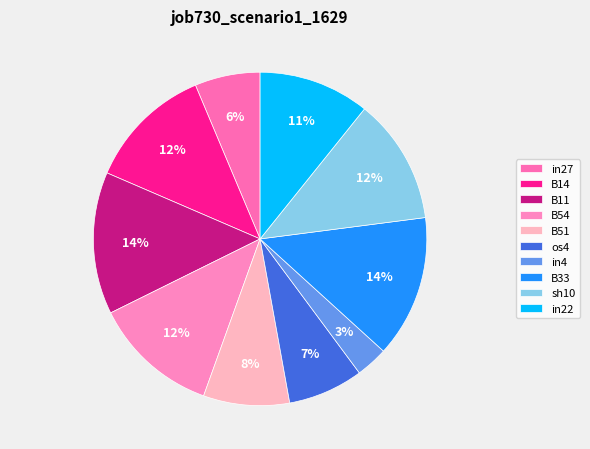

Which category has the smallest portion of the pie?

in4